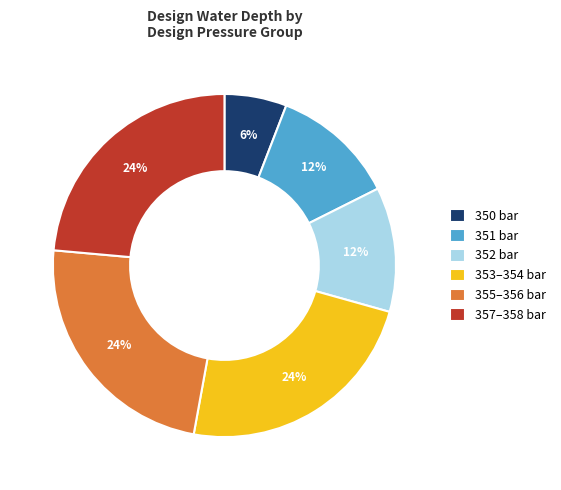

To the nearest percent, what is the difference between the 357–358 bar and 352 bar slice percentages?

12%